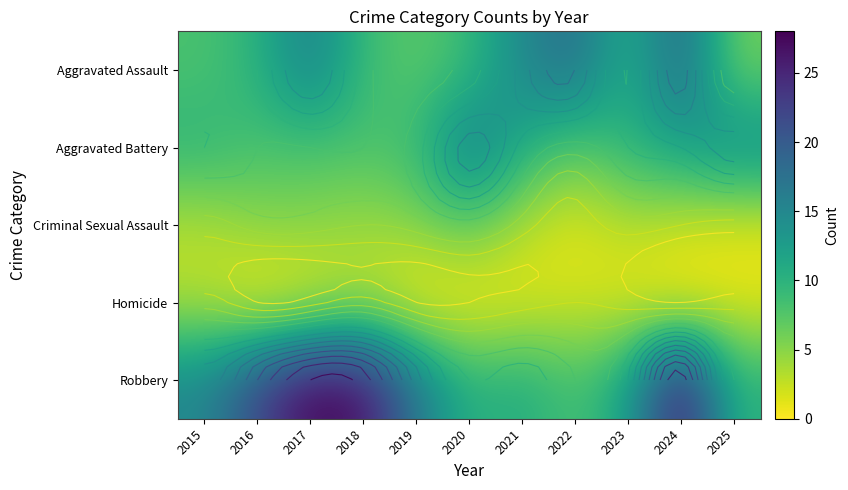

What is the difference between the Aggravated Battery values at 2015 and 2021?

1